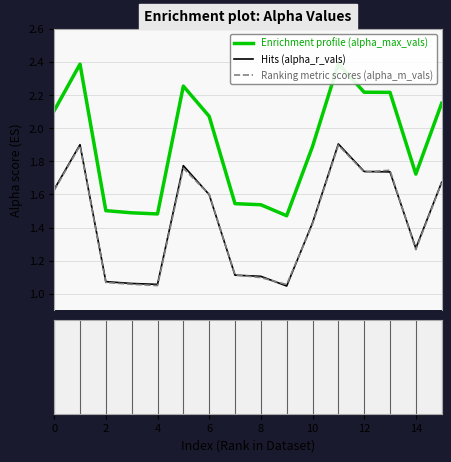

True or false: Enrichment profile (alpha_max_vals) has more than 1 interior local peaks.

True